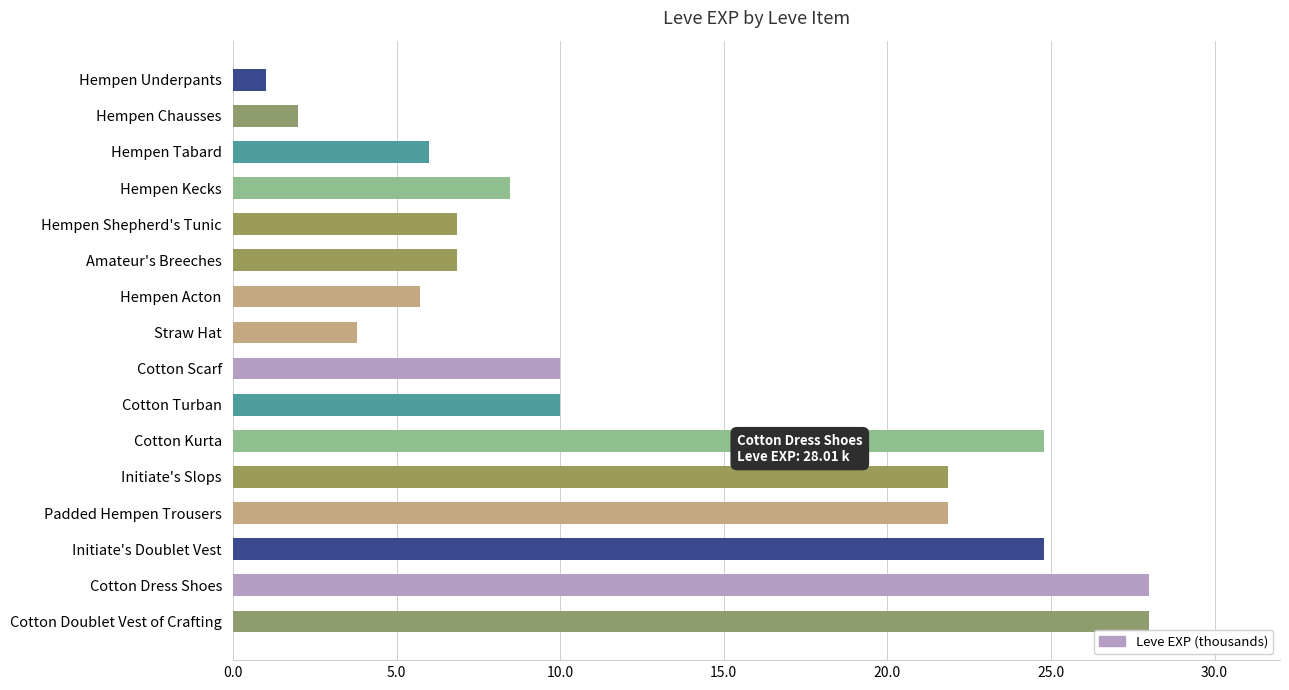

What is the difference between the second highest and minimum values?

27.0